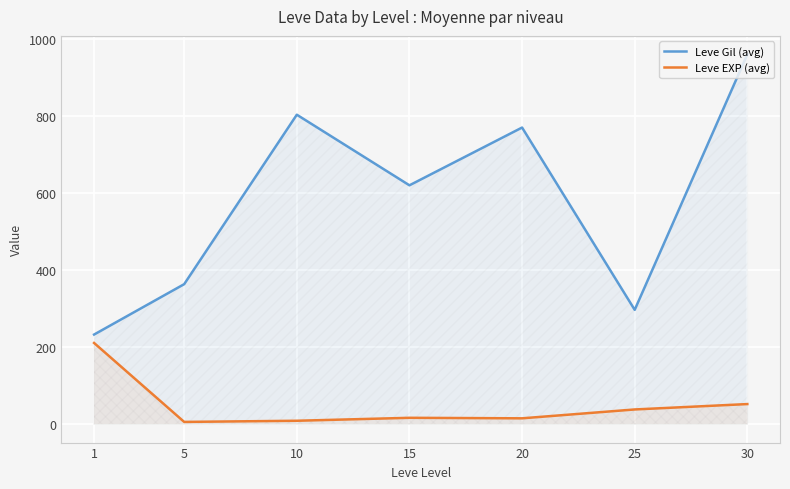

What are all the series names shown in the legend?

Leve Gil (avg), Leve EXP (avg)